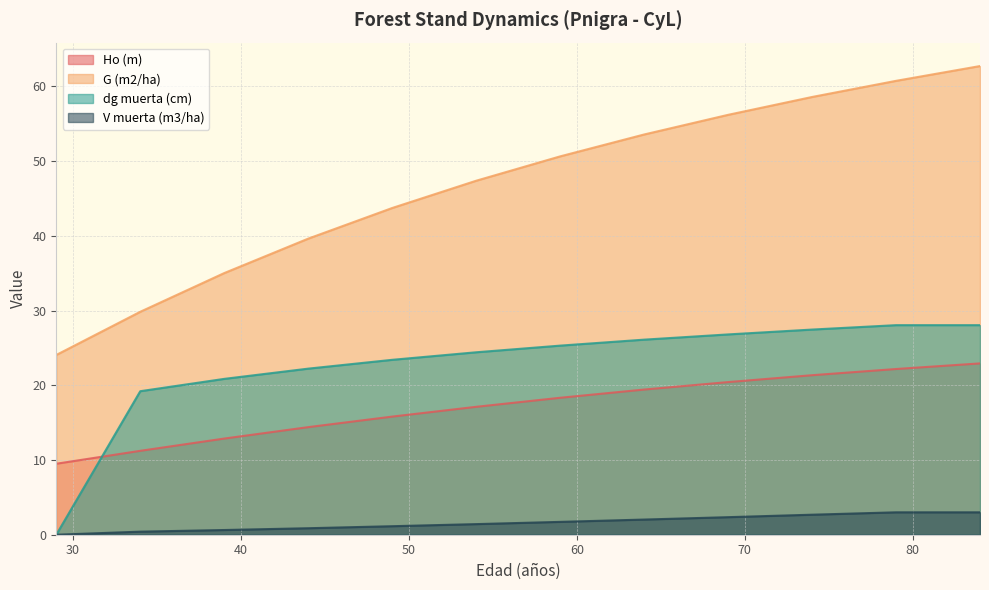

How many series are shown in this chart?

4